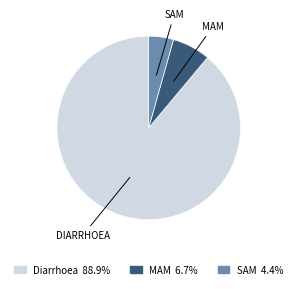

Does MAM represent more than half of the total?

No